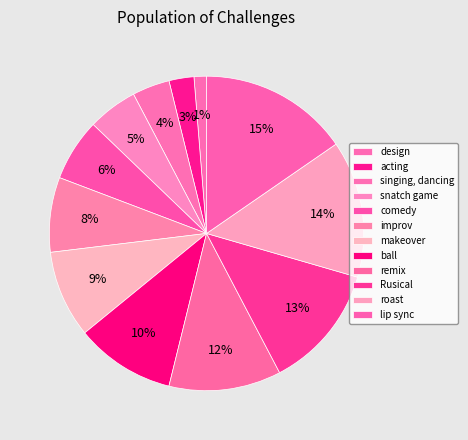

Does remix account for over 50% of the chart?

No